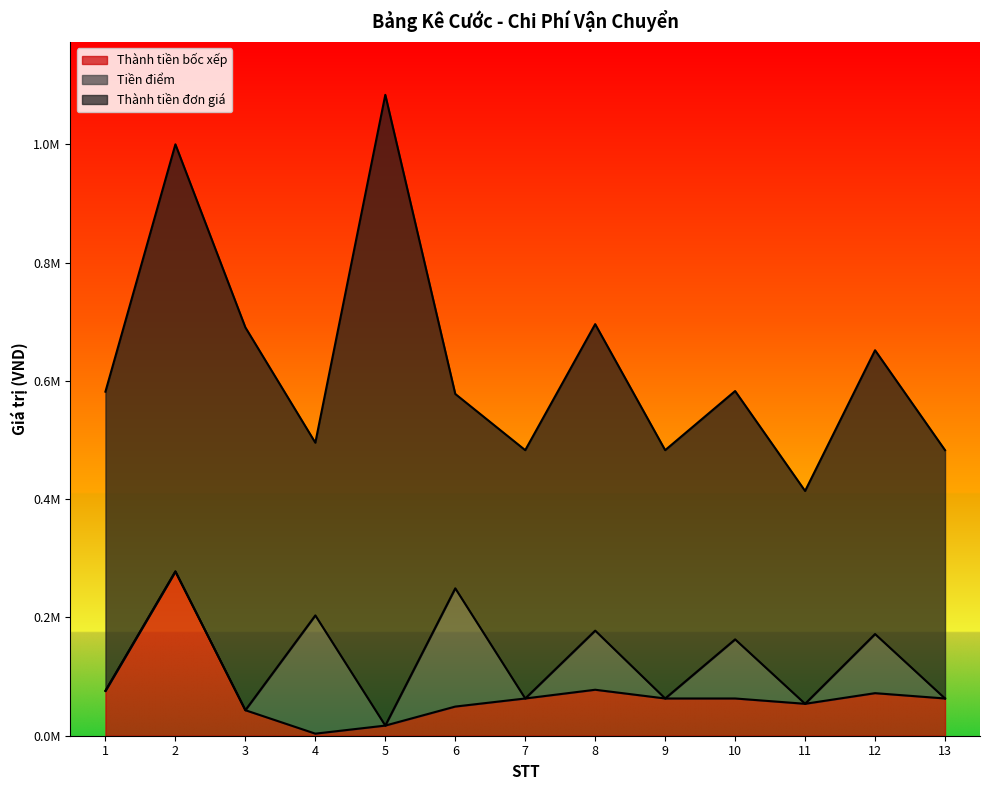

Does the chart display data point markers on the line(s)?

No